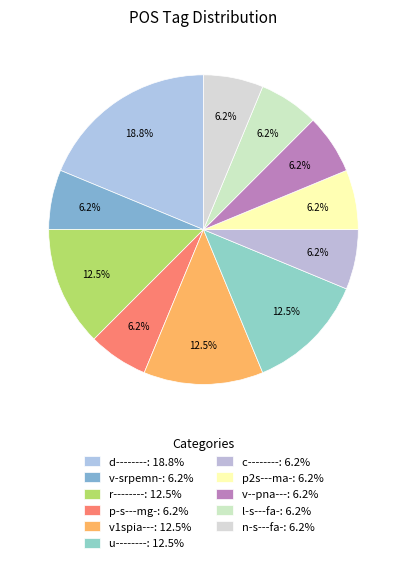

Is the sum of d-------- and c-------- greater than half?

No